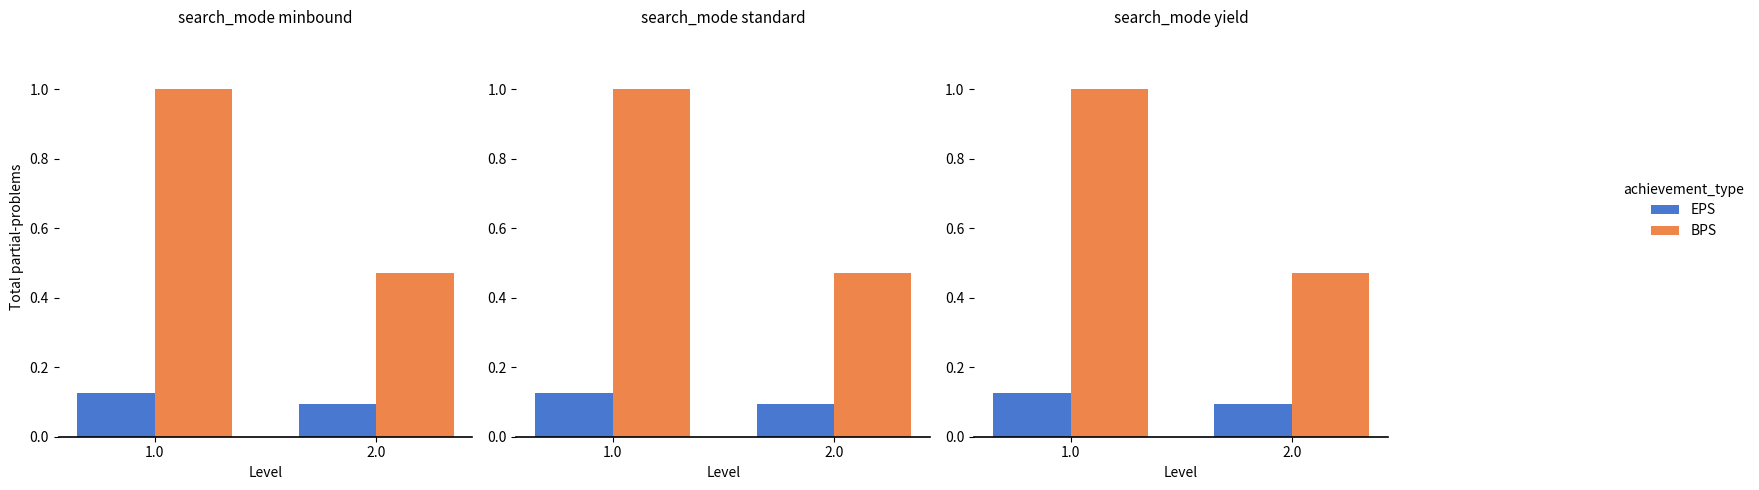

What is the label of the 2nd bar from the left?

2.0